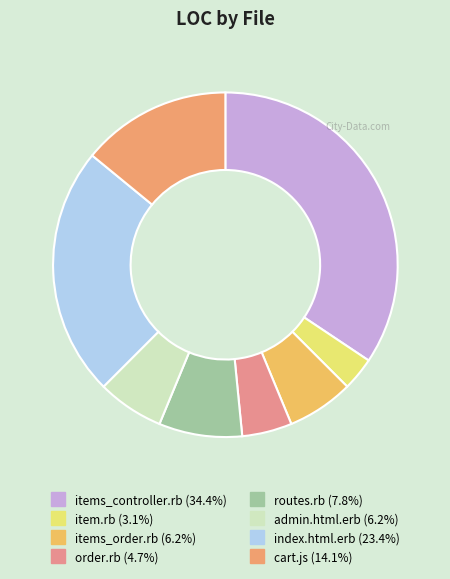

How many segments does this pie chart have?

8